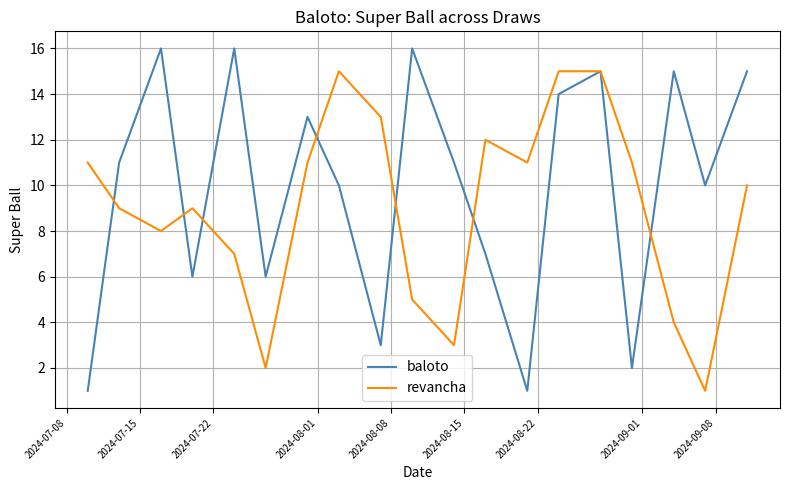

How many values in the revancha series are below 10?

9